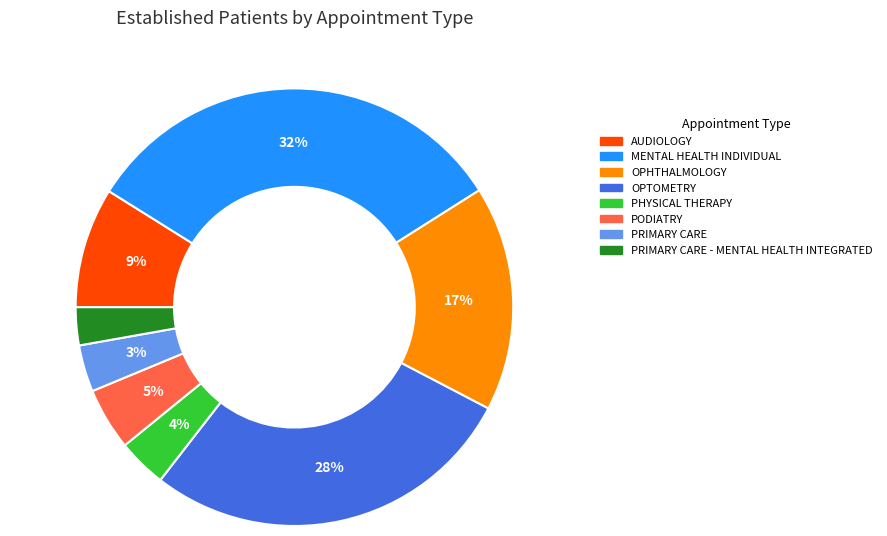

To the nearest percent, what is the difference between the largest and smallest slice percentages?

29%